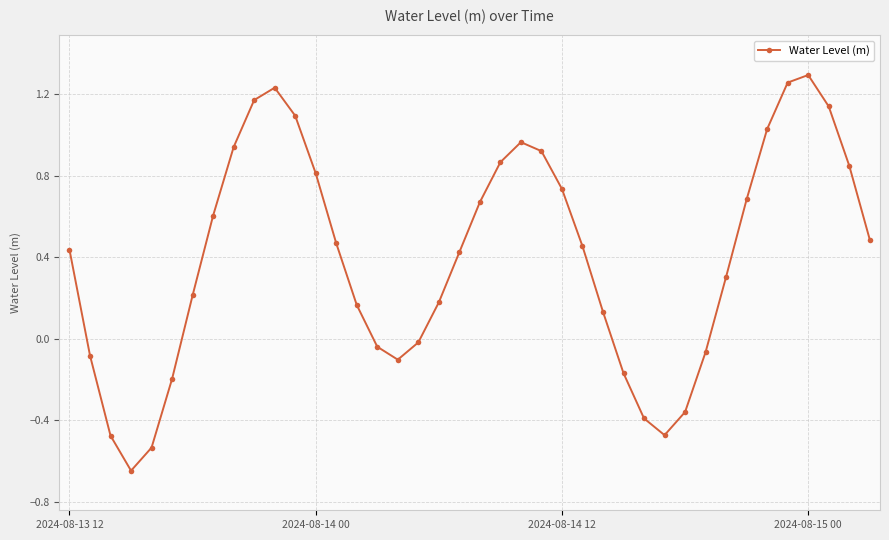

How many points are higher than both their immediate neighbors (excluding endpoints)?

3